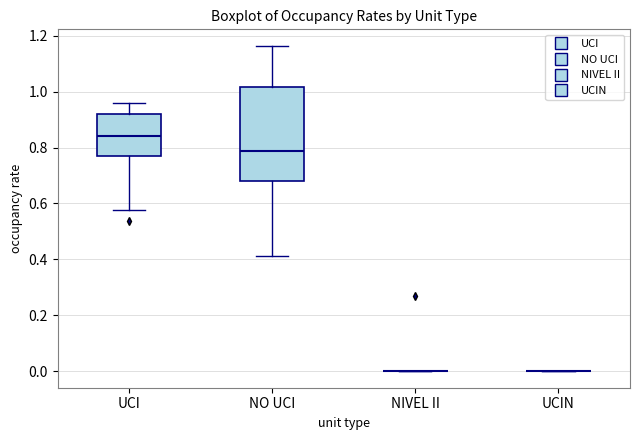

Reading left to right, read every box against the y-axis: the position of its median line, the range the box covers, and the ends of its whiskers. The values are not printed on the chart, so give them approximately, as read against the axis.

UCI: median 0.84, box 0.76 to 0.92, whiskers 0.58 to 0.96
NO UCI: median 0.78, box 0.68 to 1.02, whiskers 0.42 to 1.16
NIVEL II: box collapsed to a line at 0.00, whiskers 0.00 to 0.00
UCIN: box collapsed to a line at 0.00, whiskers 0.00 to 0.00